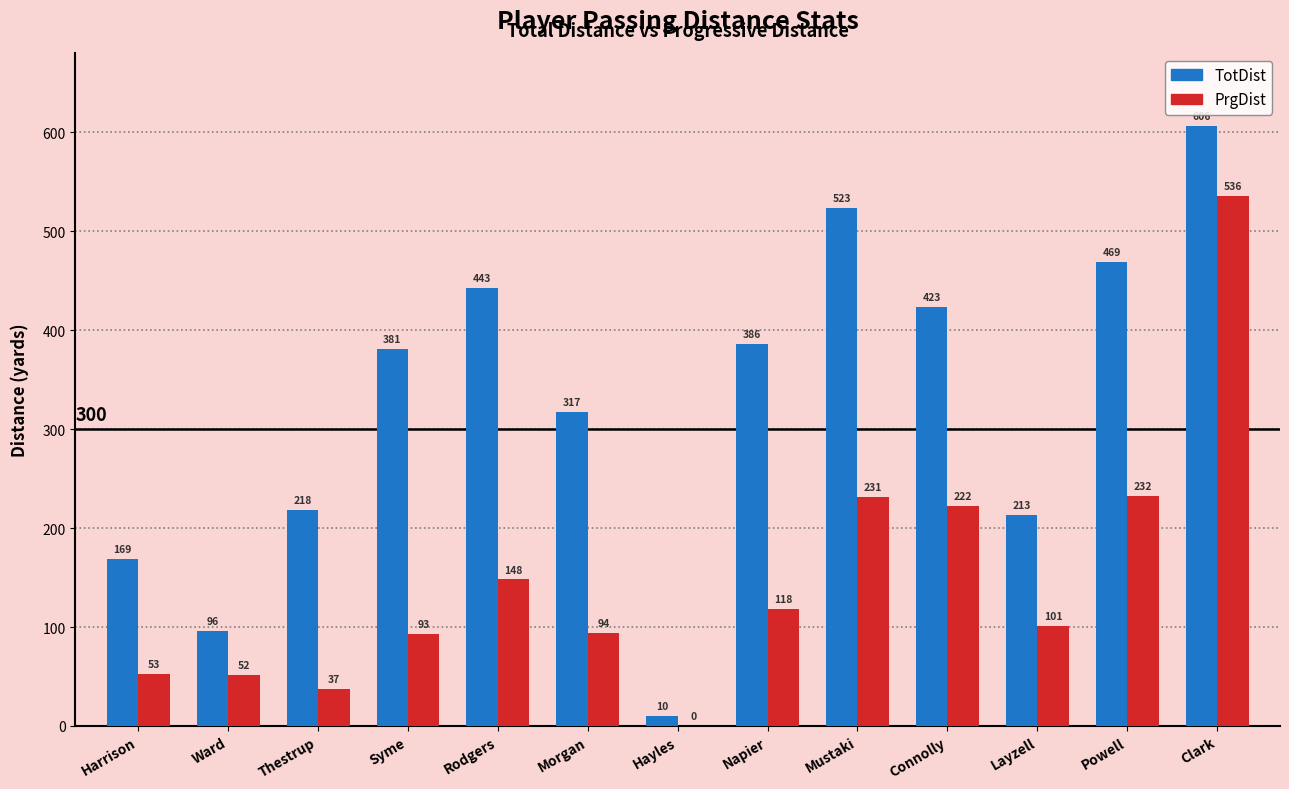

Which series has the largest total across all categories?

TotDist